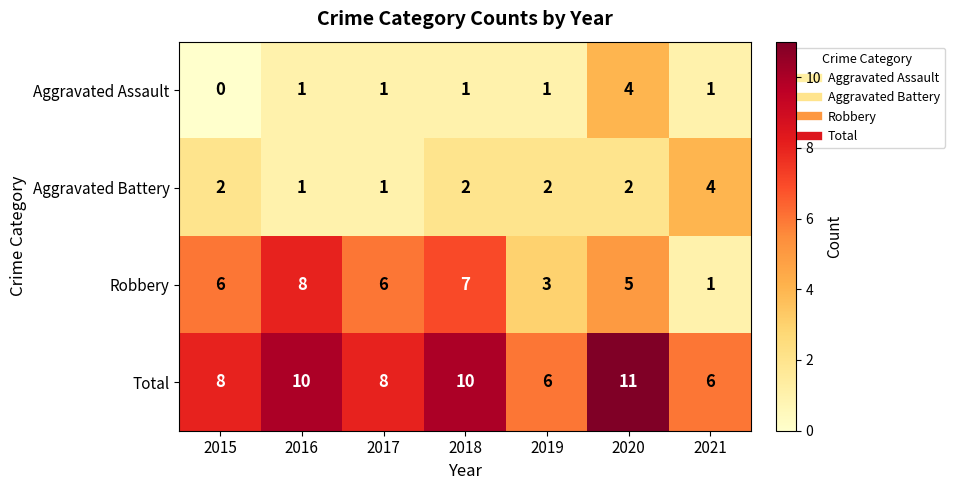

Which category has the lowest value across all series?

2015